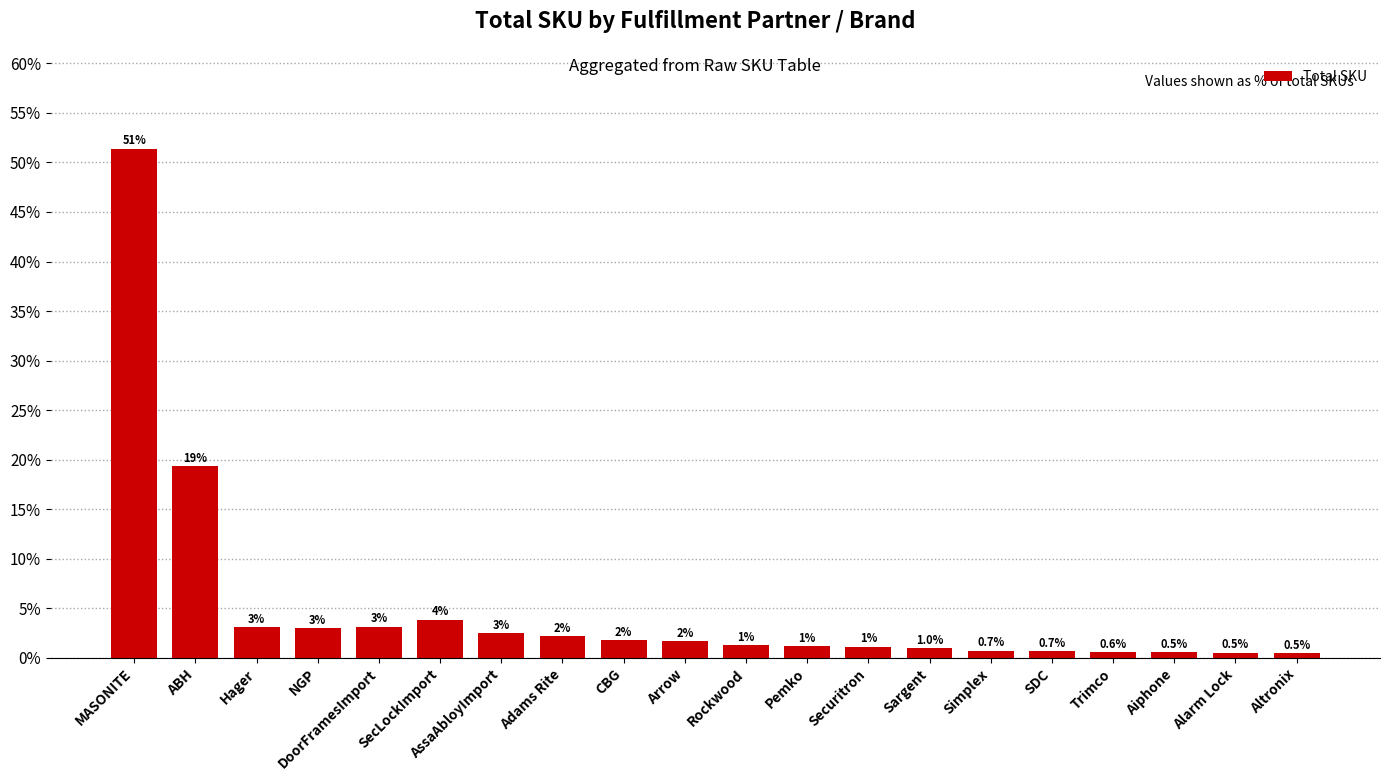

Where does the data first go above 1?

MASONITE